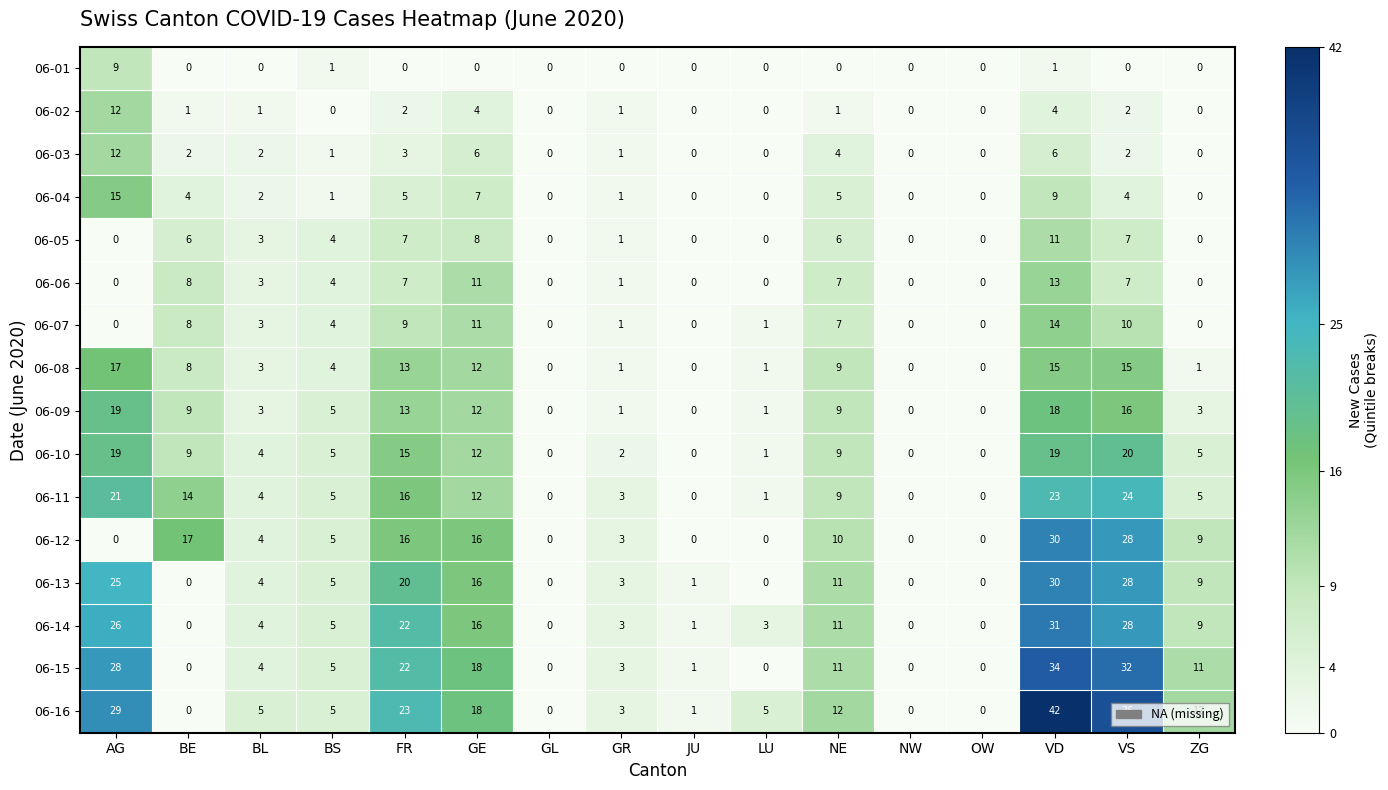

Which series has the widest spread of values?

06-16